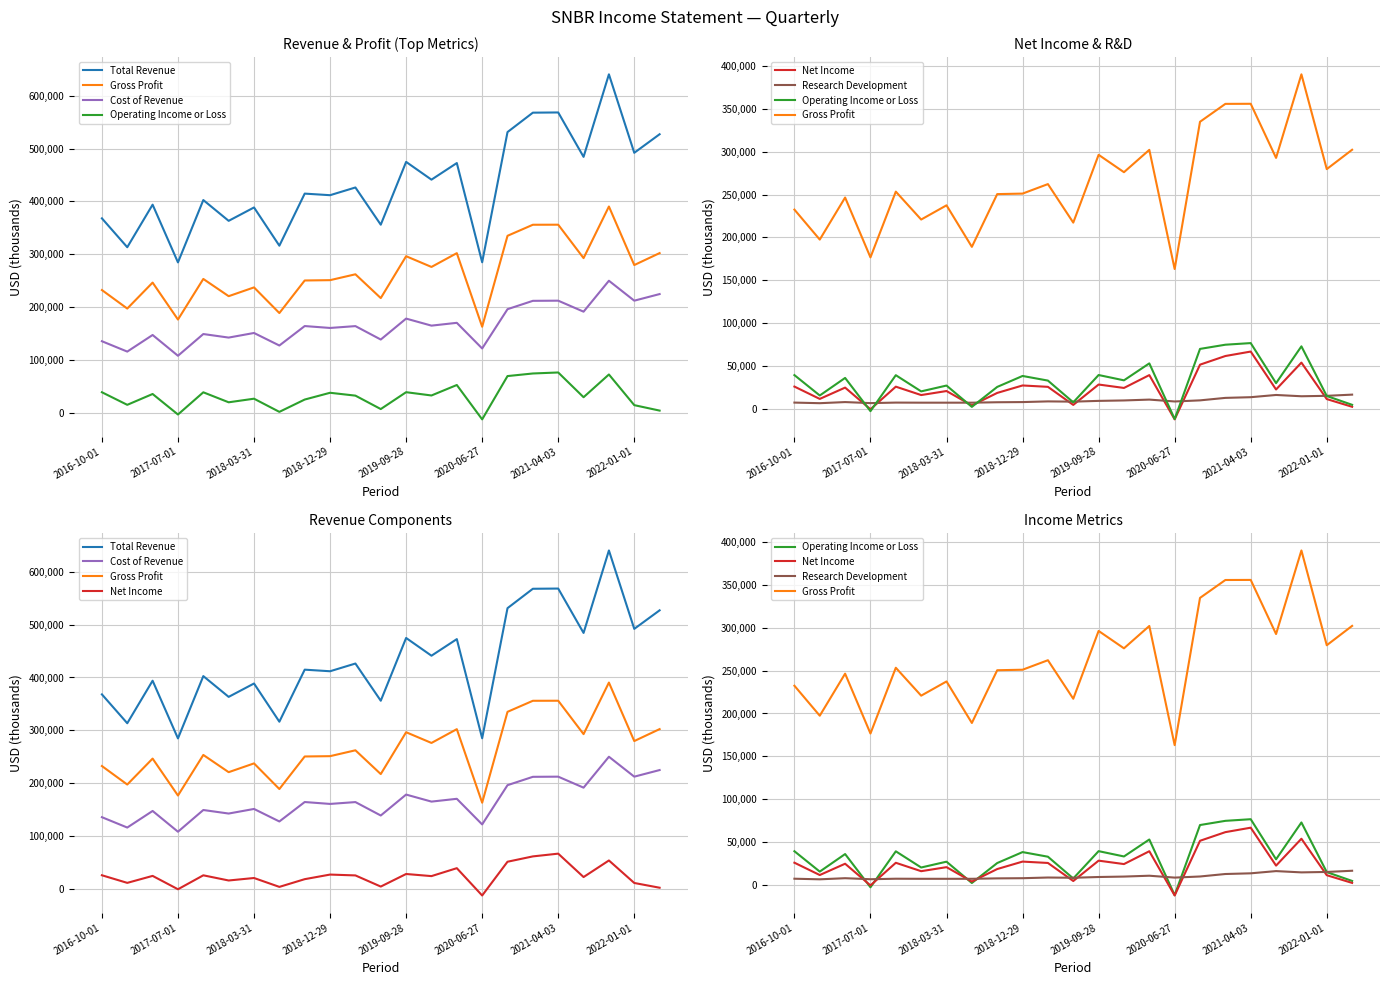

What is the label of the 2nd point from the left?

2017-07-01